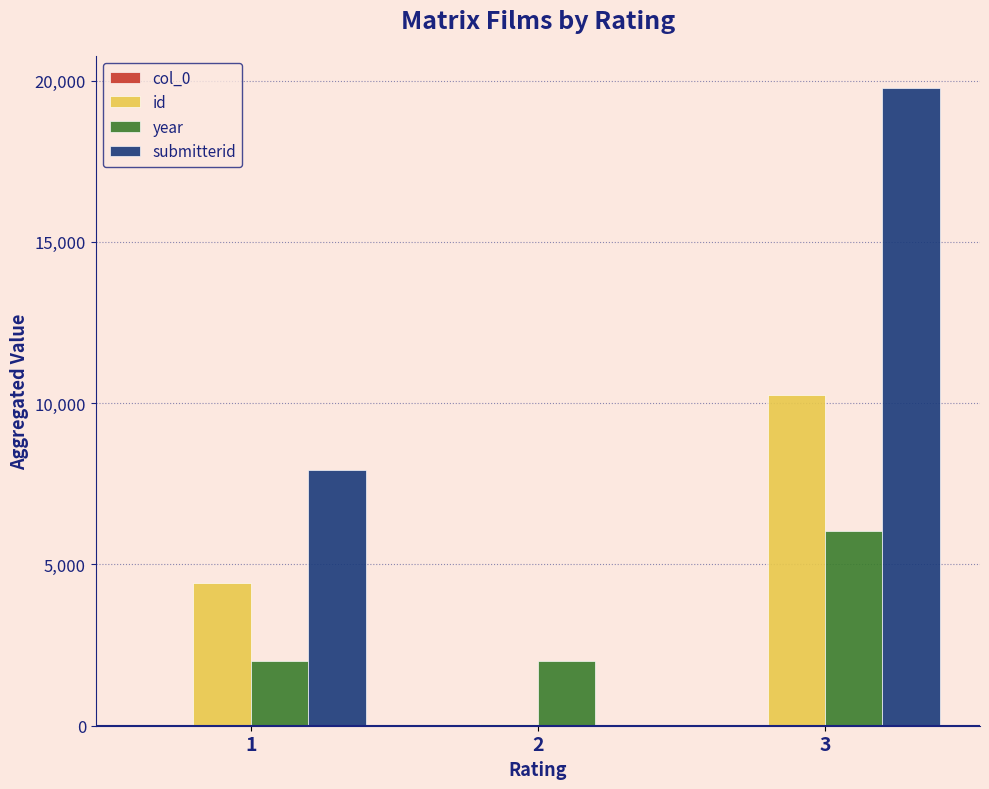

At which category is the sum across all series the highest?

3